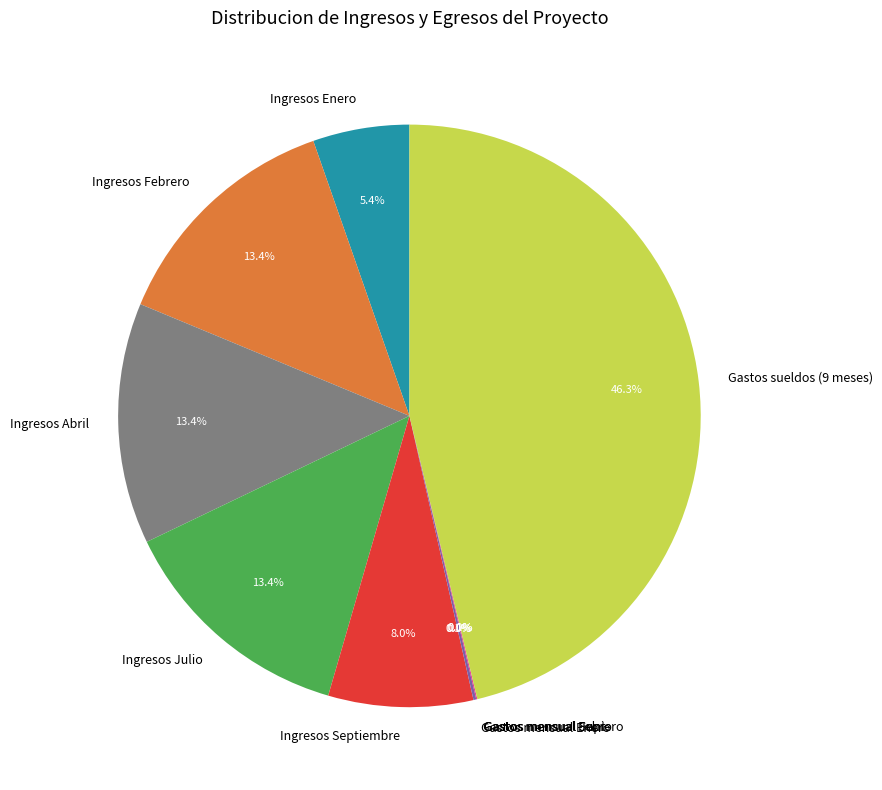

What is the largest slice in the pie chart?

Gastos sueldos (9 meses)